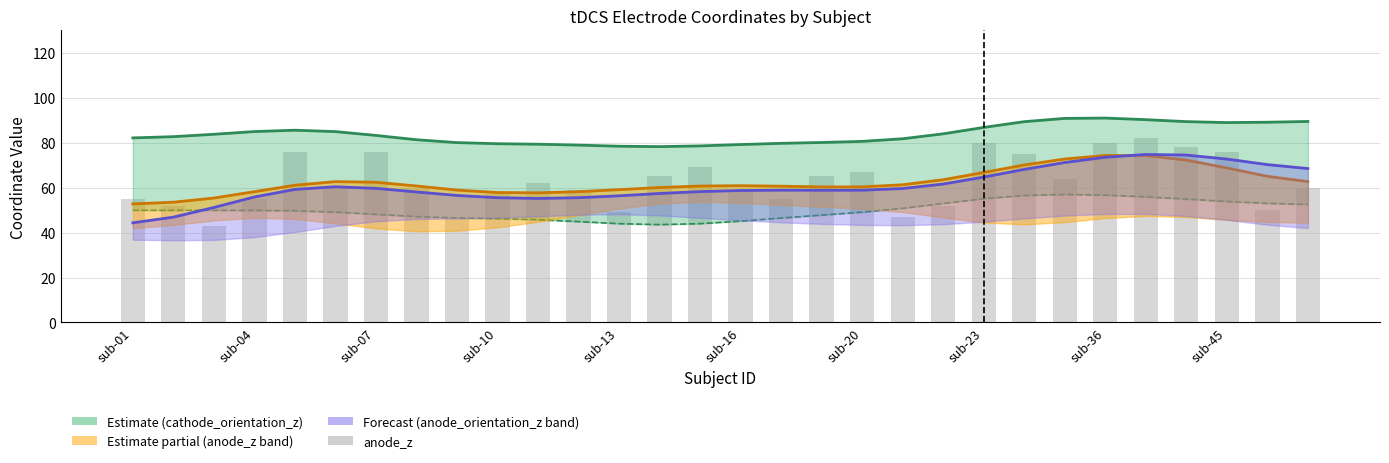

What position from the left is sub-04?

4